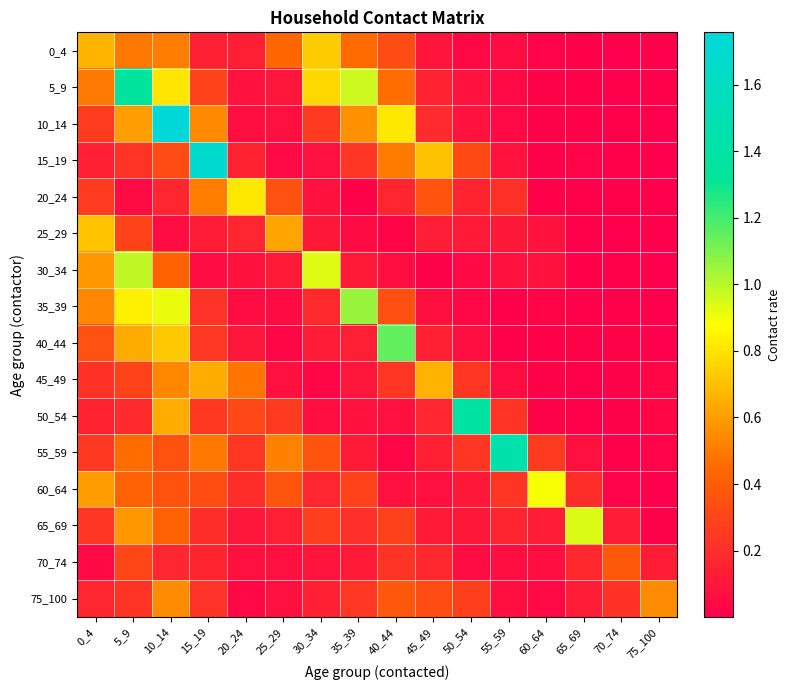

What is the total value across all series at 40_44?

5.2